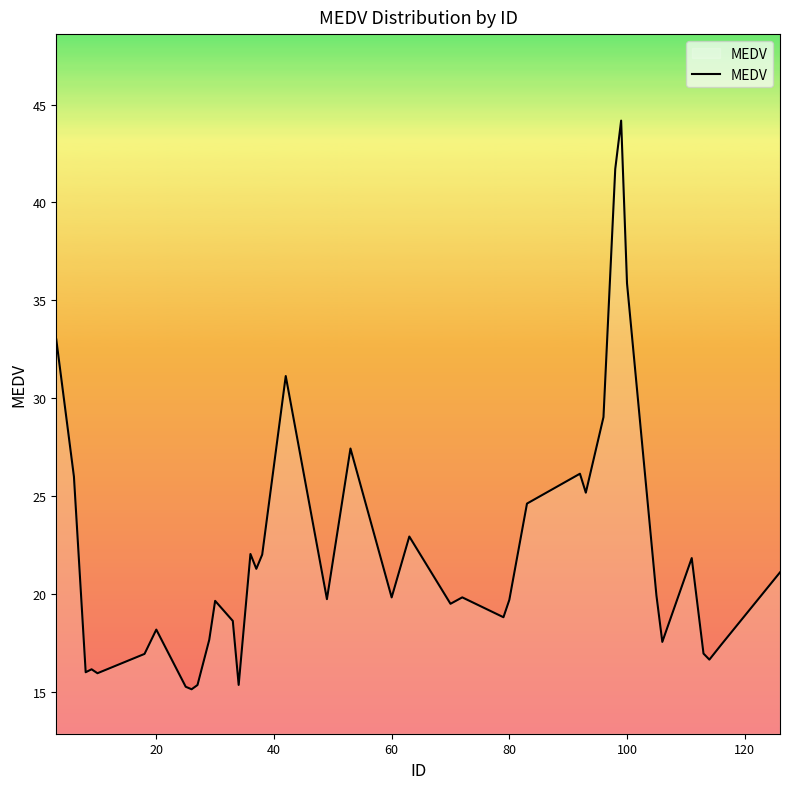

What is the difference between the maximum and minimum values?

29.0